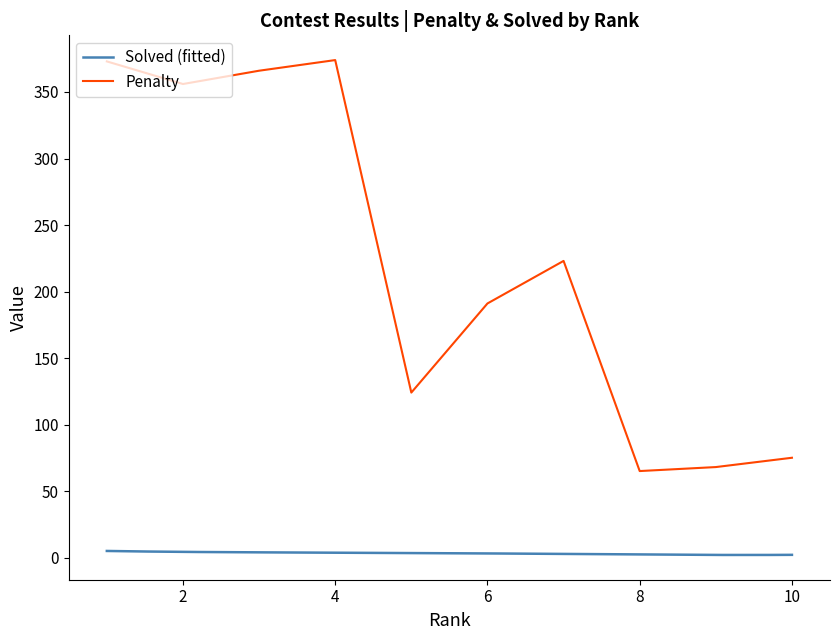

Reading right to left, extract all data points from this chart.

75	68	65	223	191	124	374	366	356	373